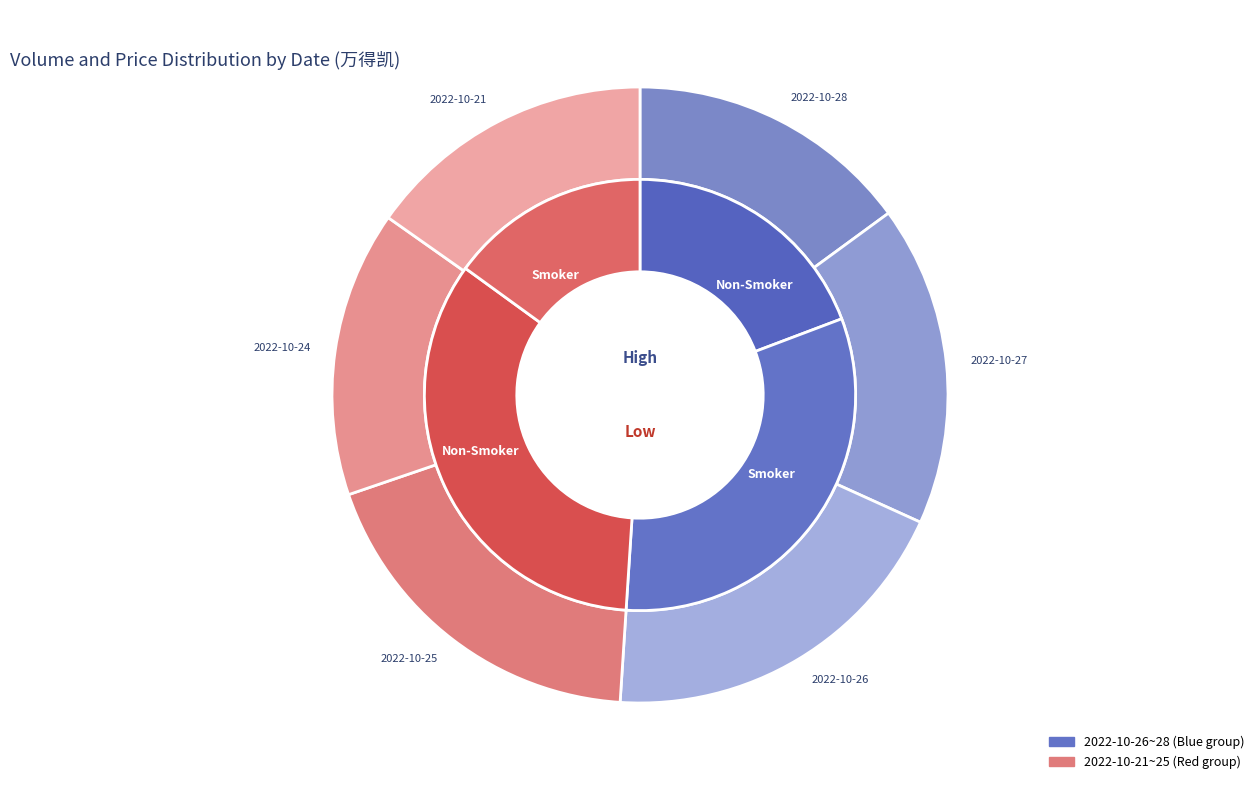

Between 2022-10-27 and 2022-10-28, which is larger?

2022-10-27